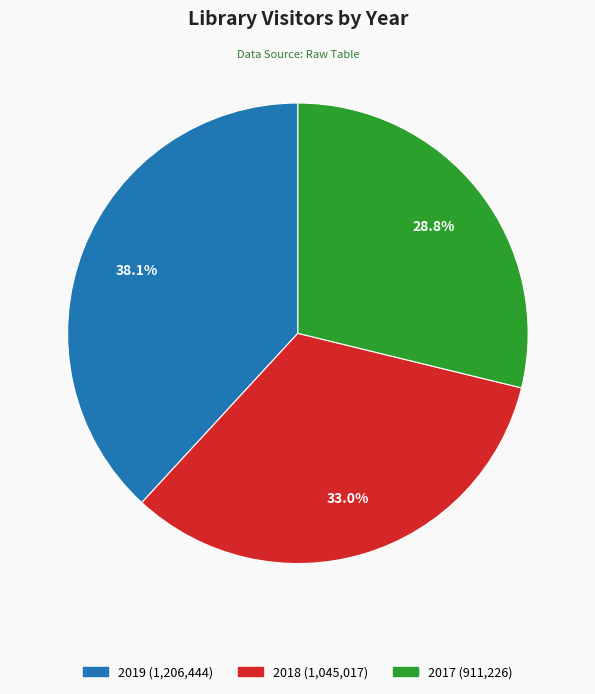

How many slices are in this pie chart?

3